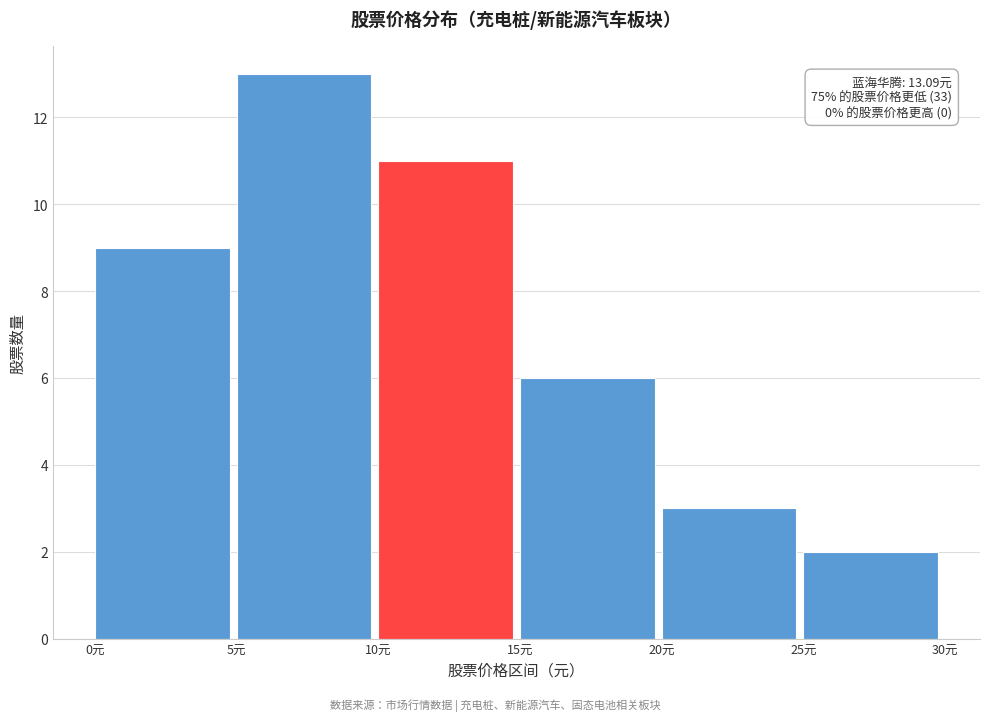

Over which range of the x-axis is the bar tallest?

5 to 10